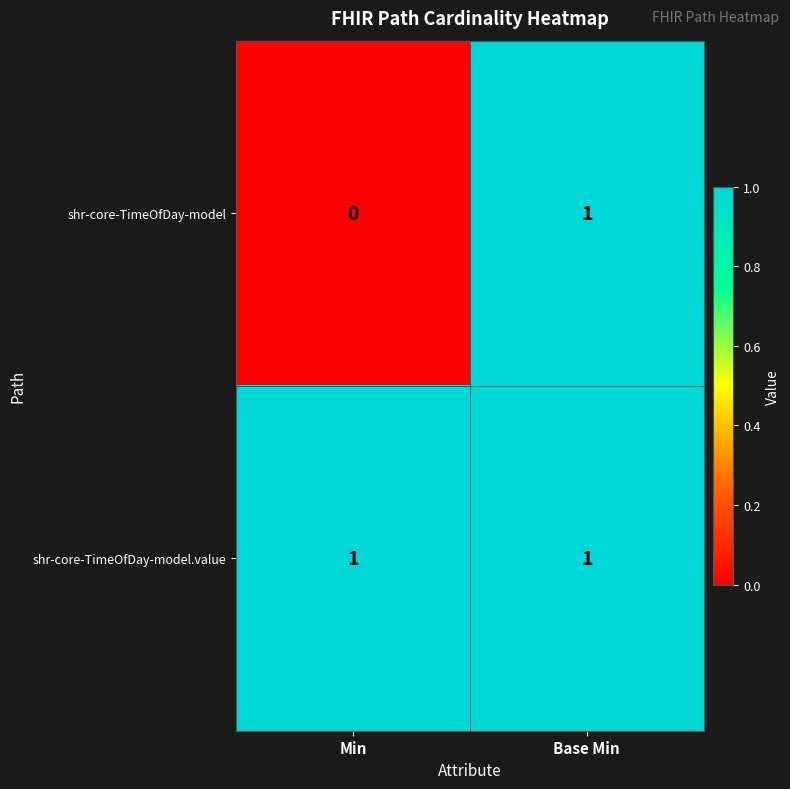

Which series changed the most between Min and Base Min?

shr-core-TimeOfDay-model